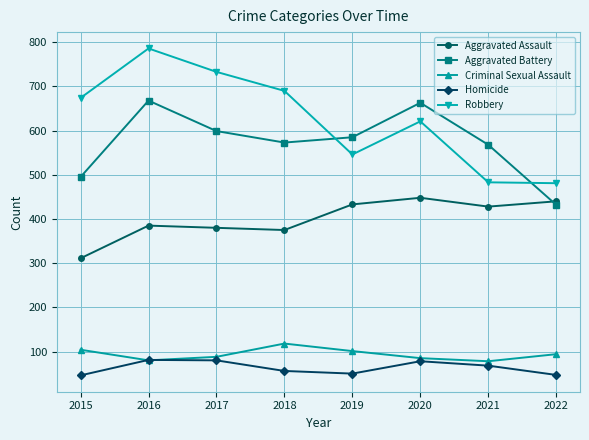

Which series has the largest total across all categories?

Robbery